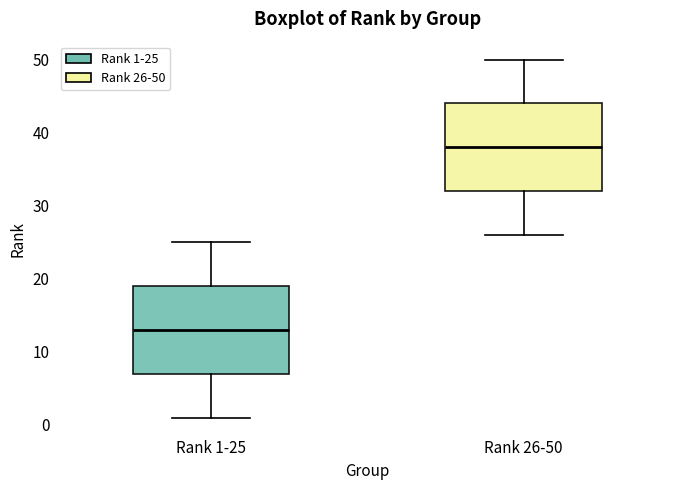

Reading left to right, read every box against the y-axis: the position of its median line, the range the box covers, and the ends of its whiskers. The values are not printed on the chart, so give them approximately, as read against the axis.

Rank 1-25: median 13, box 7 to 19, whiskers 1 to 25
Rank 26-50: median 38, box 32 to 44, whiskers 26 to 50